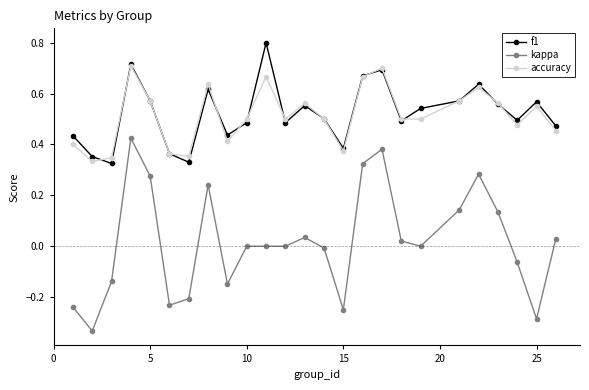

At how many categories does at least one series exceed 0?

25